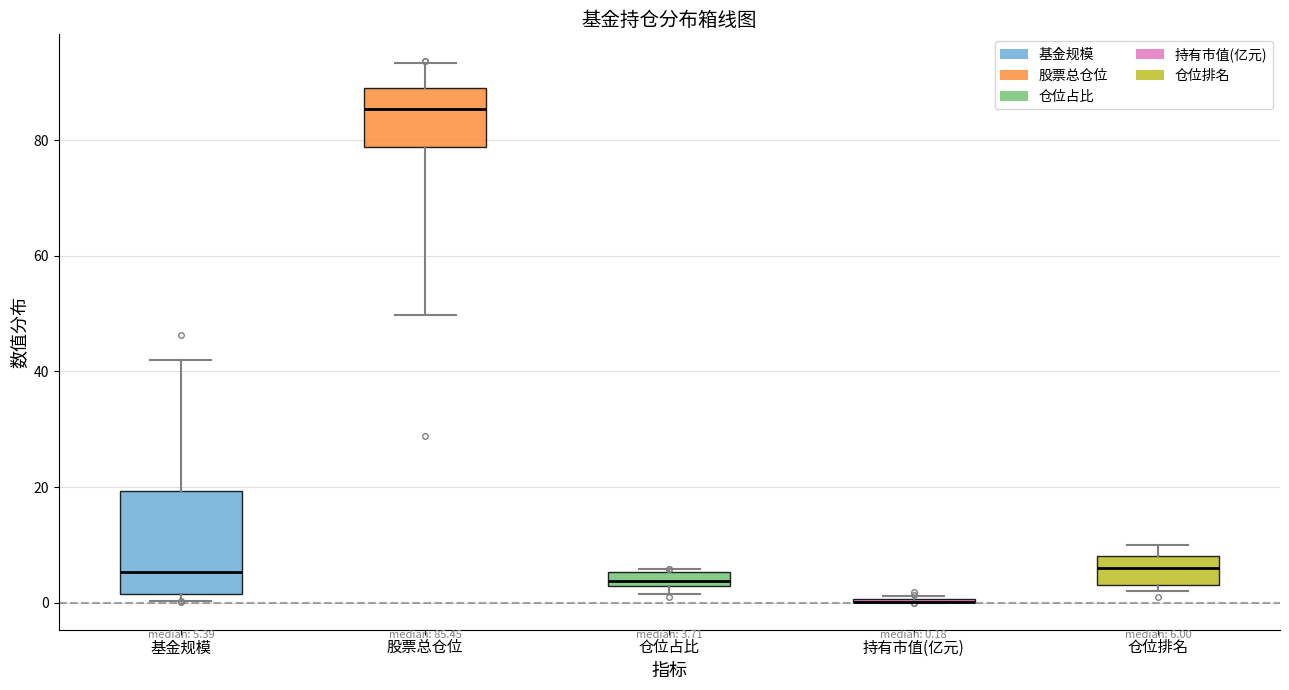

Comparing the boxes themselves (not the whiskers), which one is the tallest?

基金规模